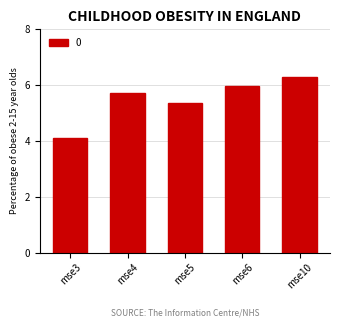

What is the ratio of the value at mse3 to the value at mse5?

0.8